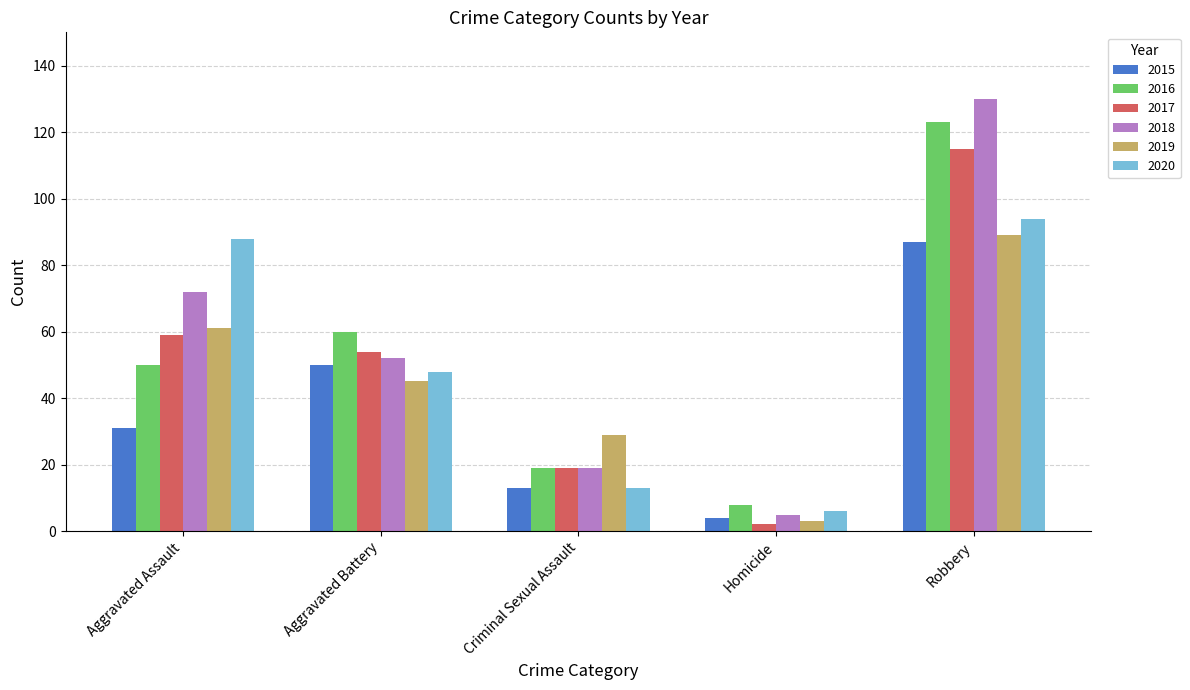

What is the label of the 3rd bar from the left?

Criminal Sexual Assault